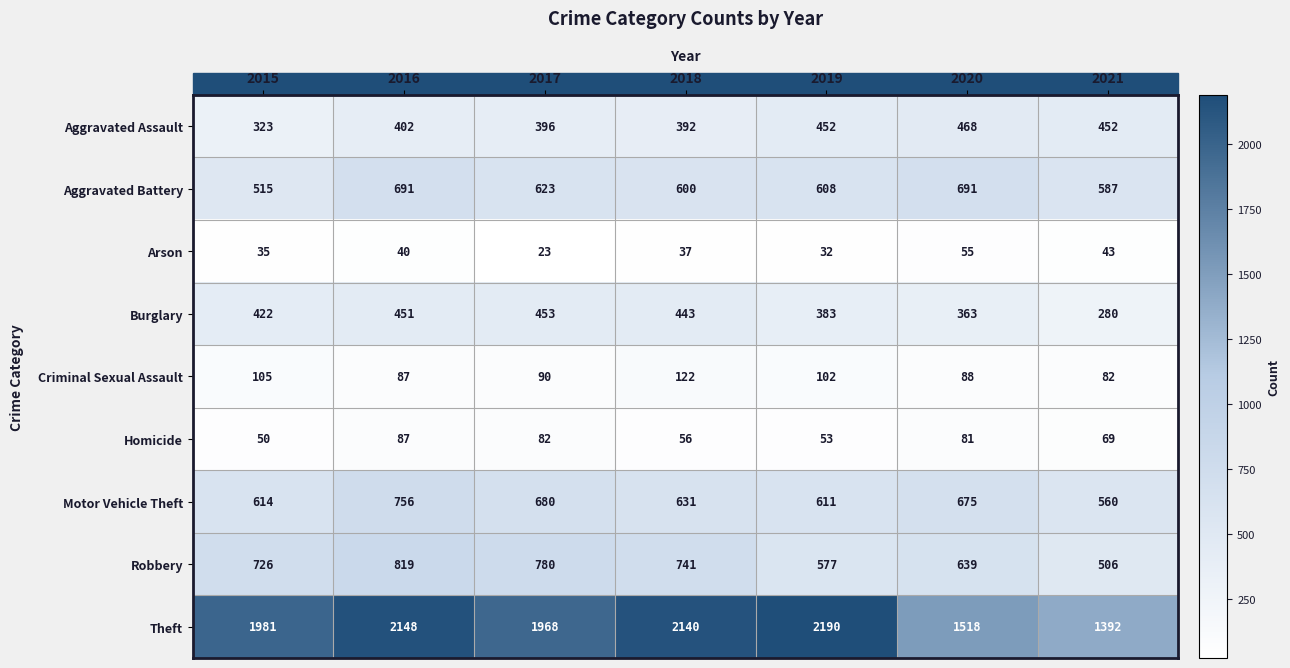

Between 2016 and 2017, which series saw the biggest shift?

Theft